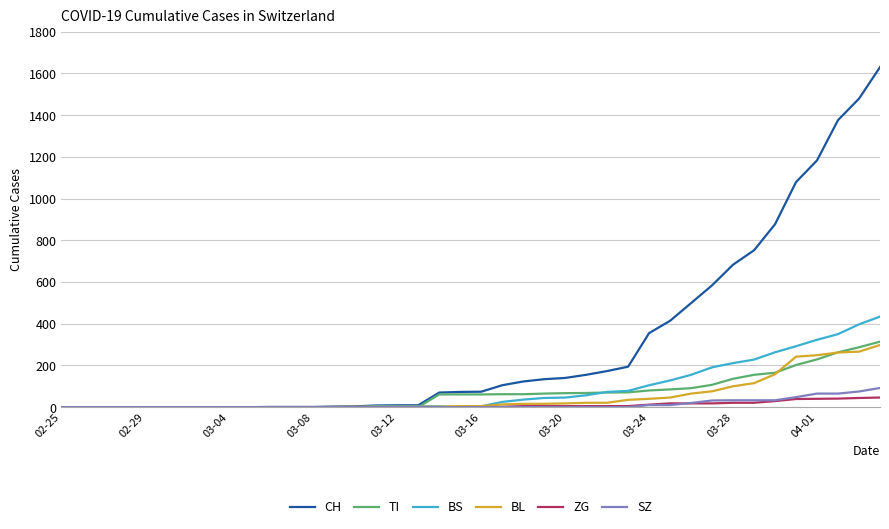

What is the maximum value for CH?

1630